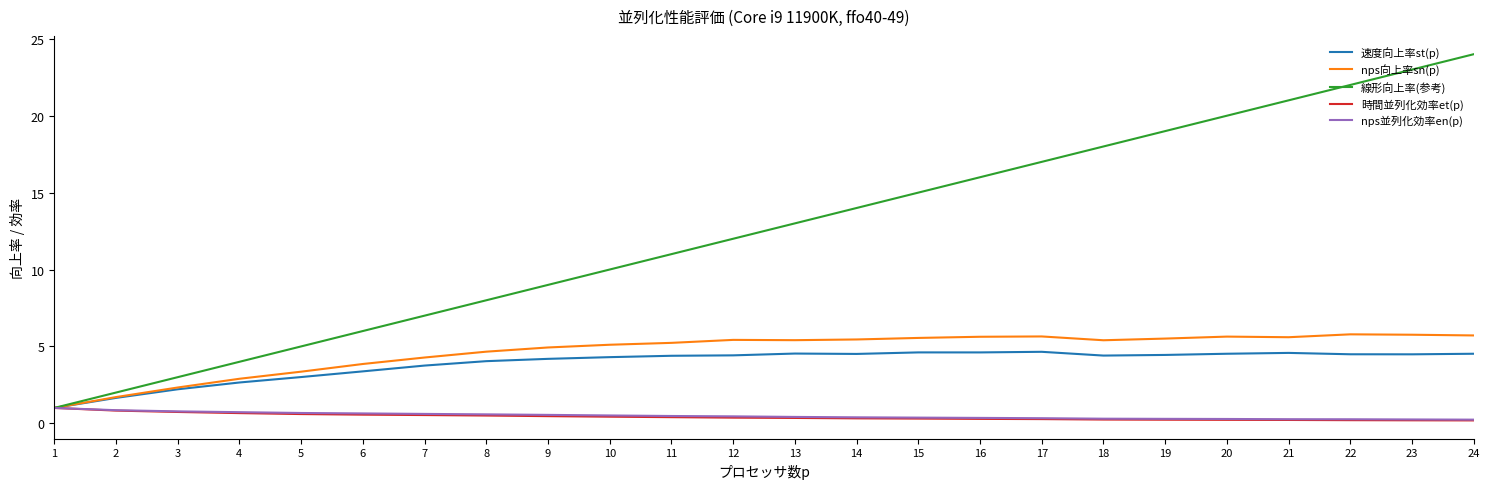

What is the difference between the highest and lowest values at 5?

4.4